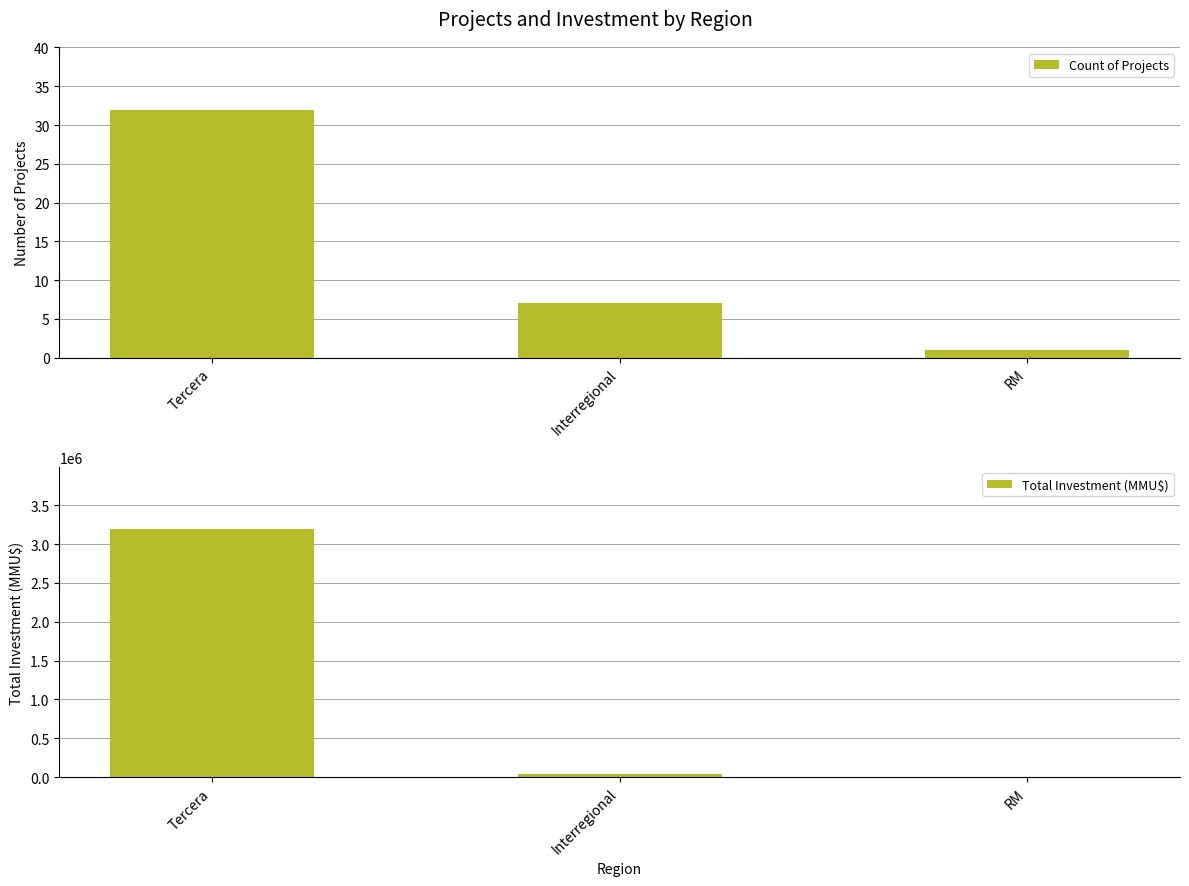

What position from the left is Tercera?

1